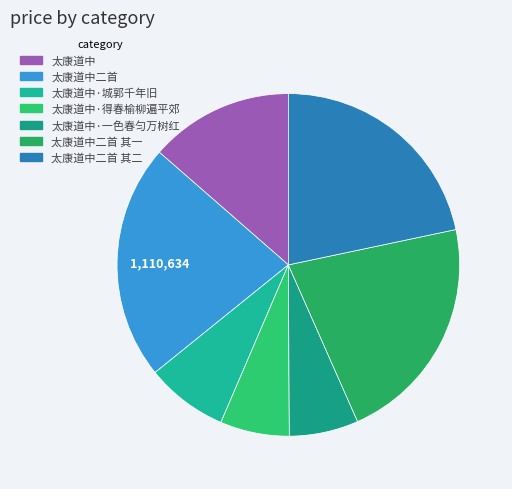

Which category has the biggest portion of the pie?

太康道中二首